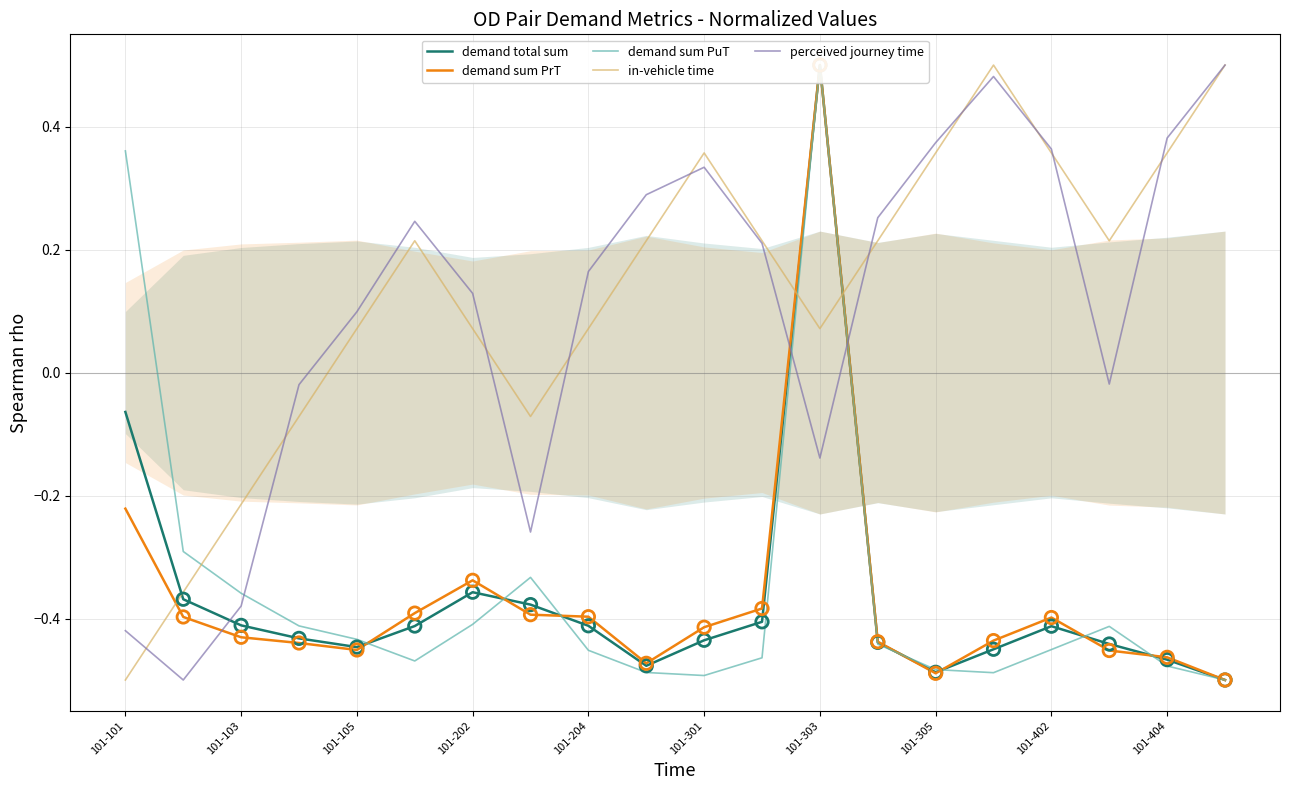

At how many categories does at least one series exceed 0?

16